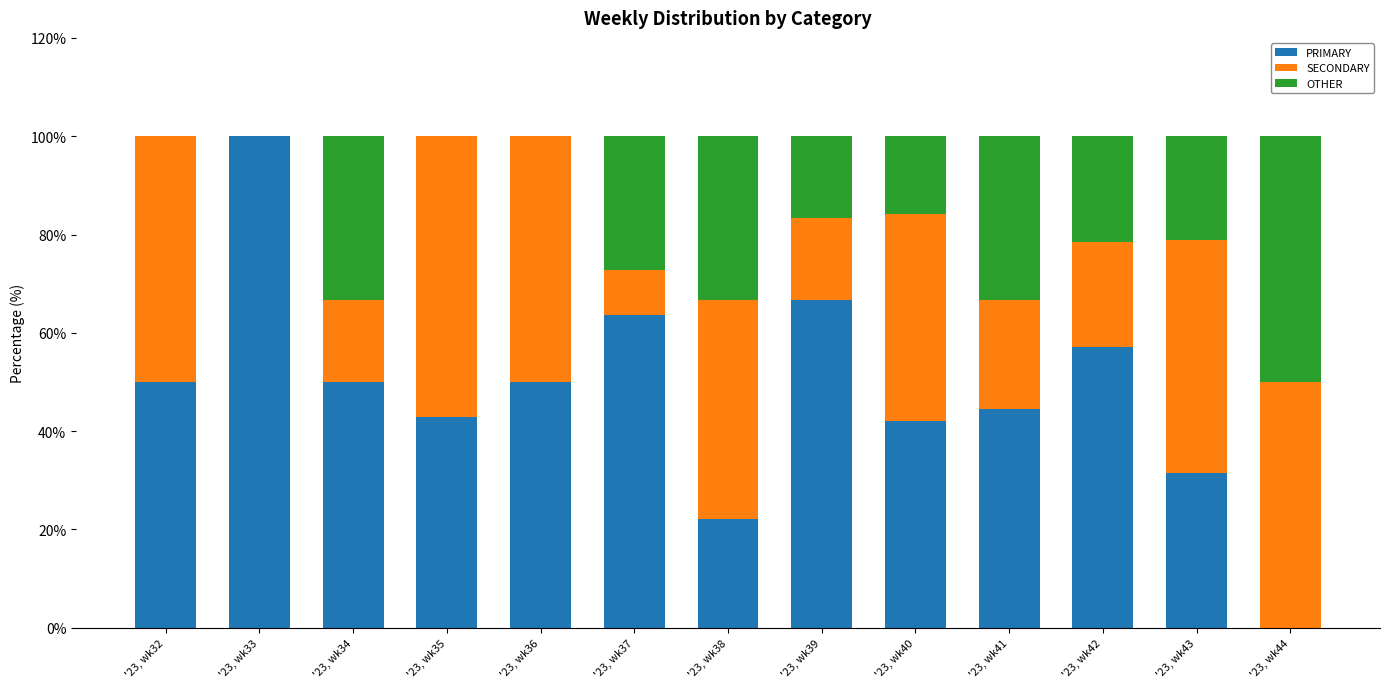

What is the highest value of the PRIMARY series?

100.0